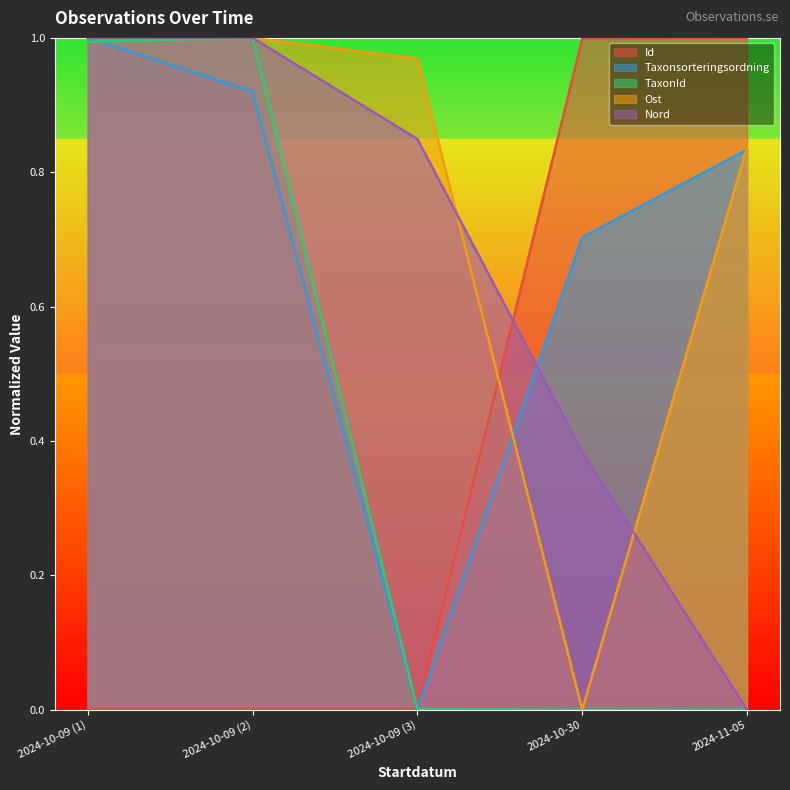

What is the greatest value displayed?

1.0